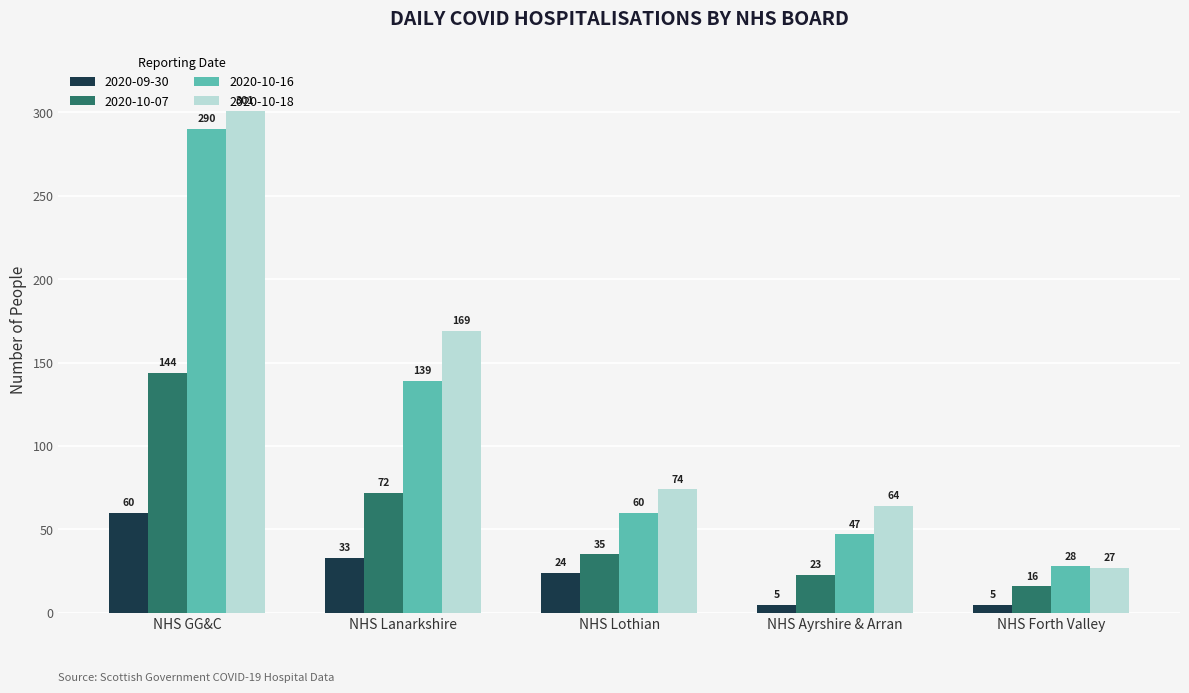

Which category has the highest value in the 2020-10-18 series?

NHS GG&C